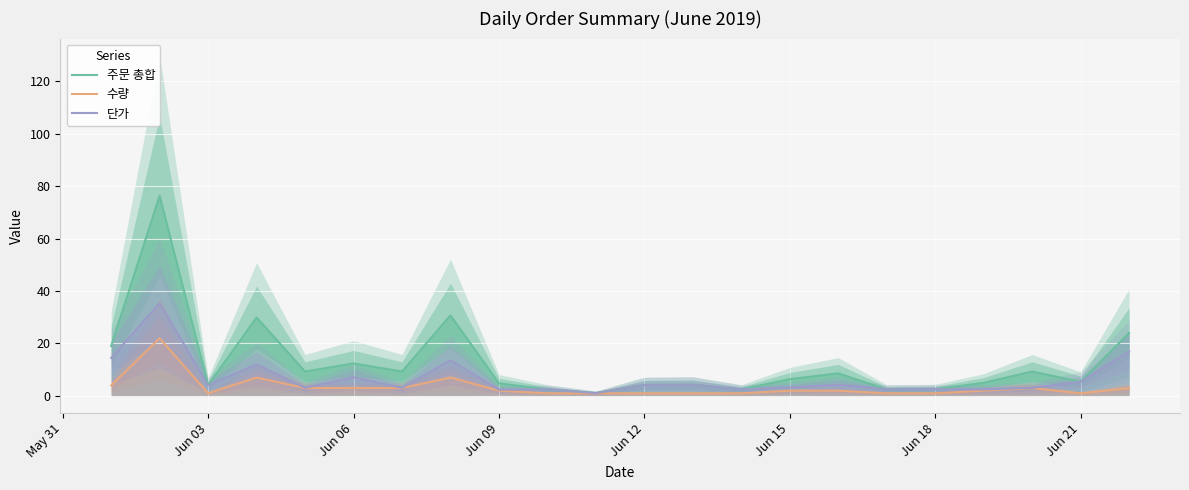

True or false: 수량 and 단가 cross at least once.

False